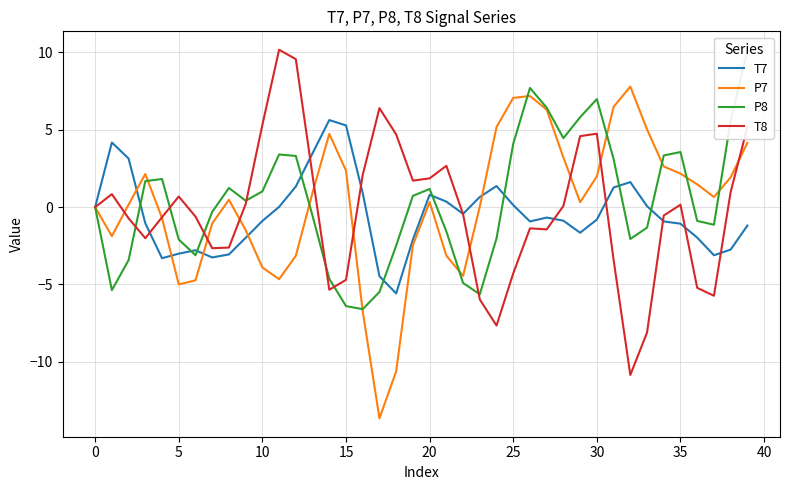

Where do P7 and P8 first cross each other?

10 and 15